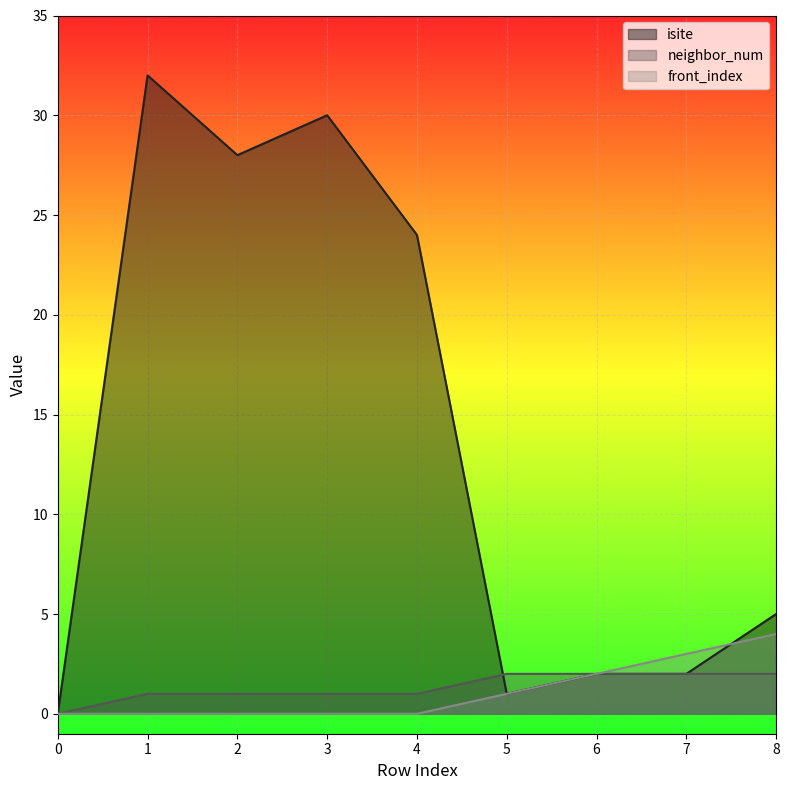

What is the sum of all front_index values?

10